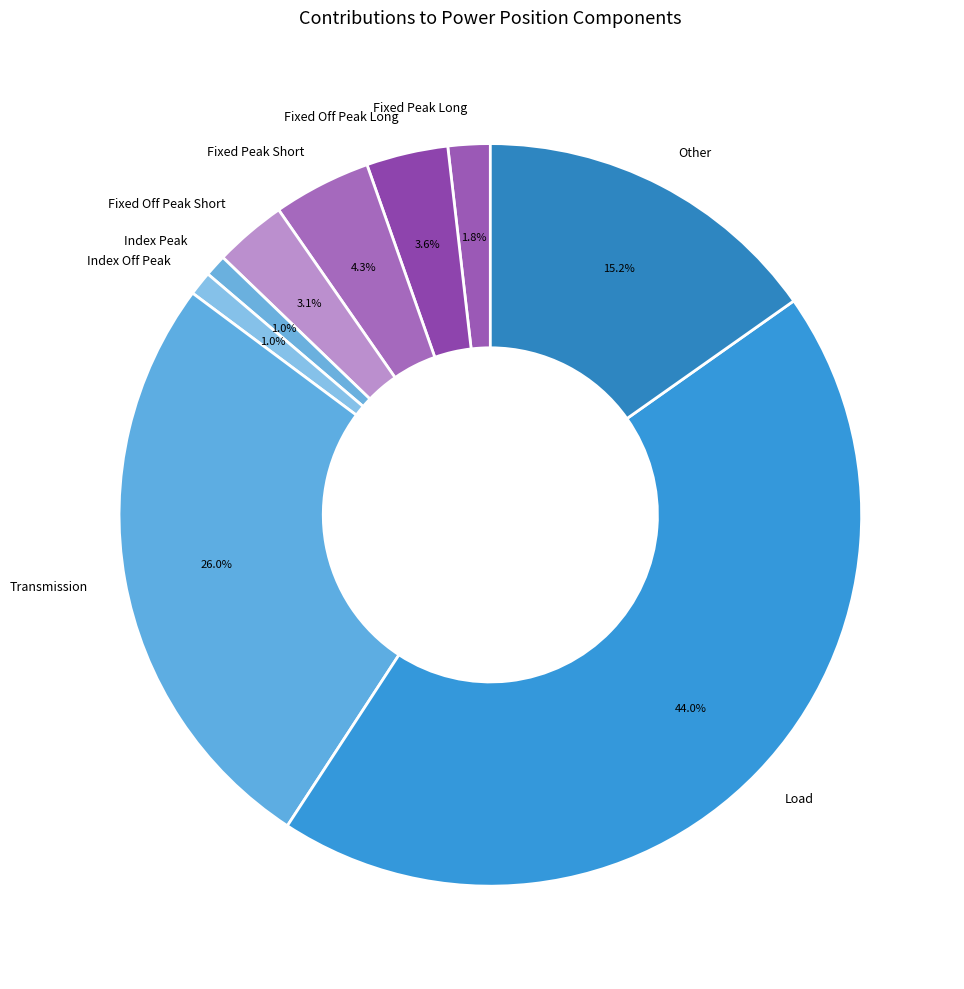

Between Fixed Off Peak Short and Index Peak, which is larger?

Fixed Off Peak Short